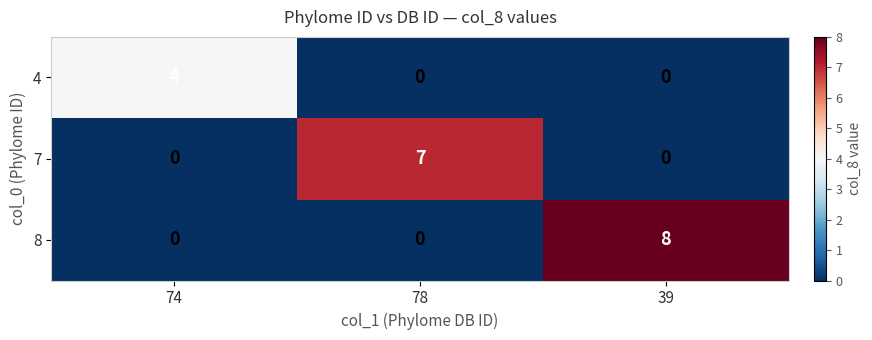

The 7 series shows 4 at 39. True or false?

False